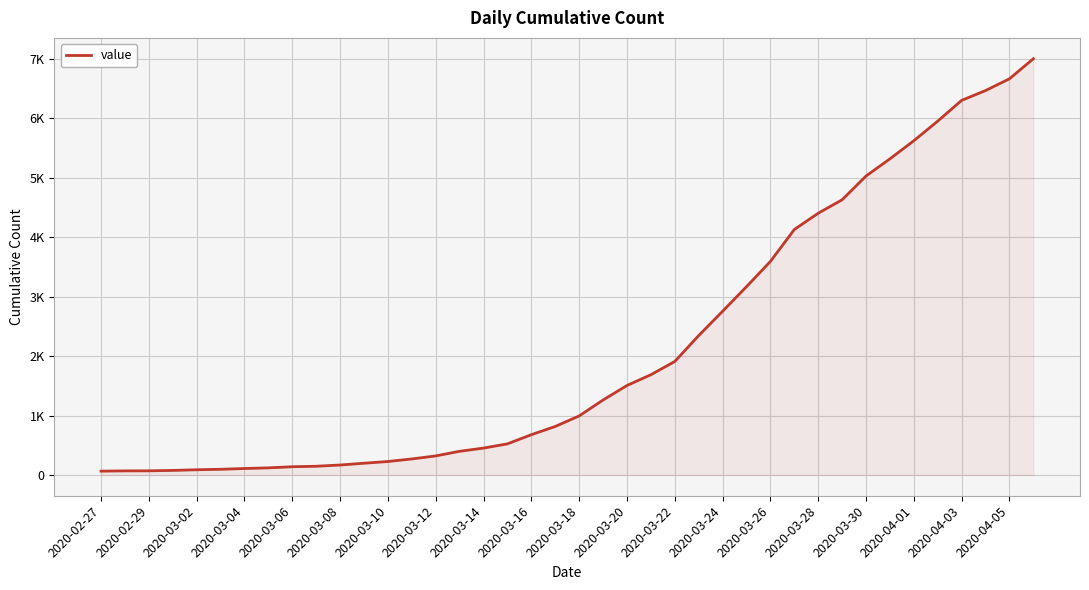

List the labels in order of value, largest first.

39, 38, 37, 36, 35, 34, 33, 32, 31, 30, 29, 28, 27, 26, 25, 24, 23, 22, 21, 20, 2020-04-05, 2020-04-03, 2020-04-01, 2020-03-30, 2020-03-28, 2020-03-26, 2020-03-24, 2020-03-22, 2020-03-20, 2020-03-18, 2020-03-16, 2020-03-14, 2020-03-12, 2020-03-10, 2020-03-08, 2020-03-06, 2020-03-04, 2020-03-02, 2020-02-29, 2020-02-27